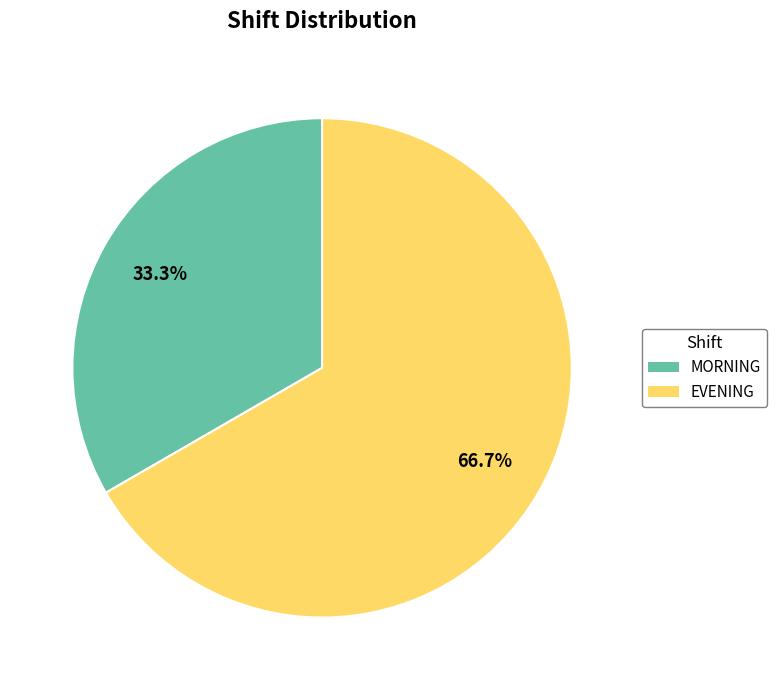

To the nearest percent, what is the average slice percentage?

50%